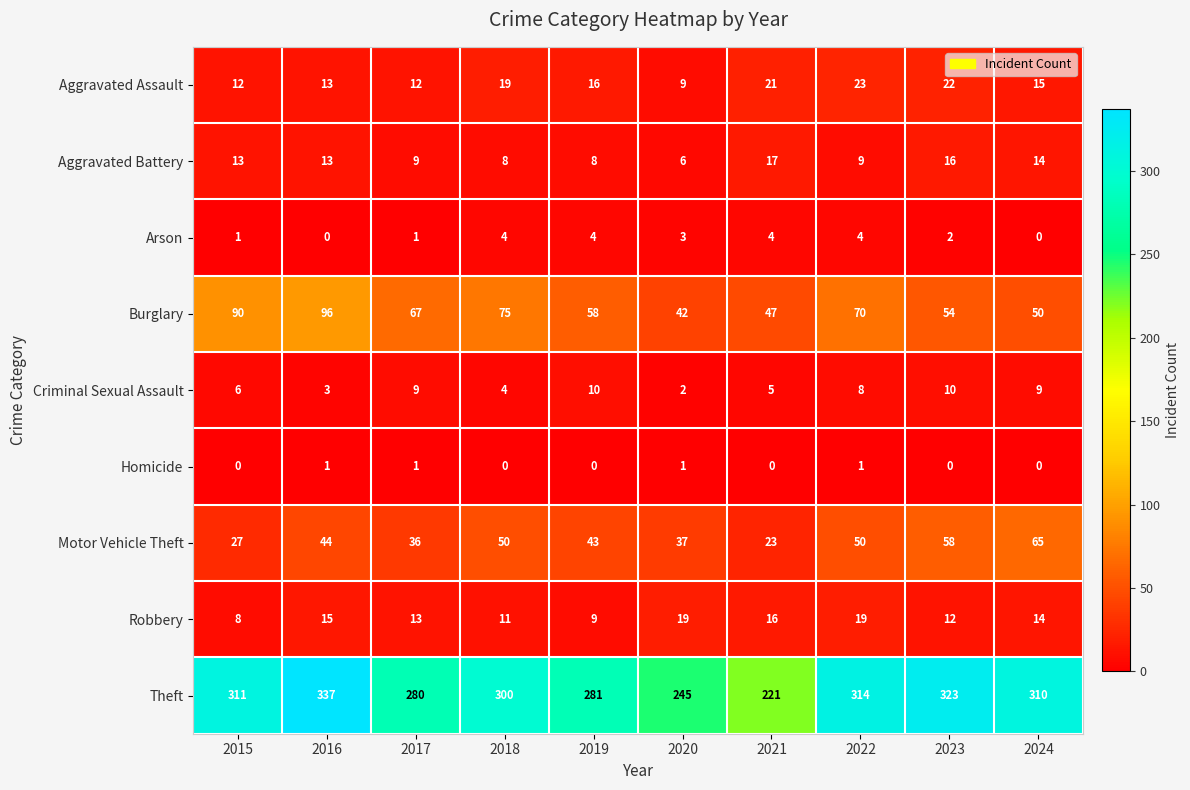

Which series has the largest total across all categories?

Theft